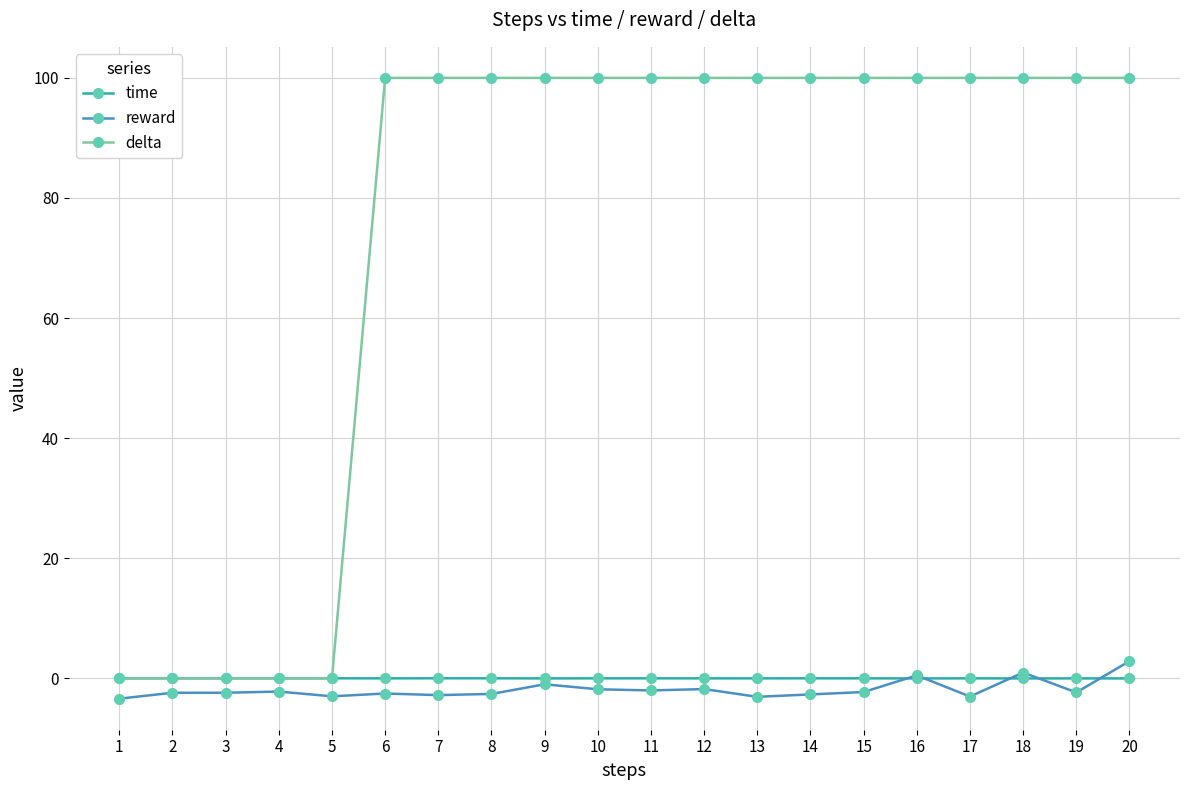

True or false: delta and reward intersect in this chart.

False